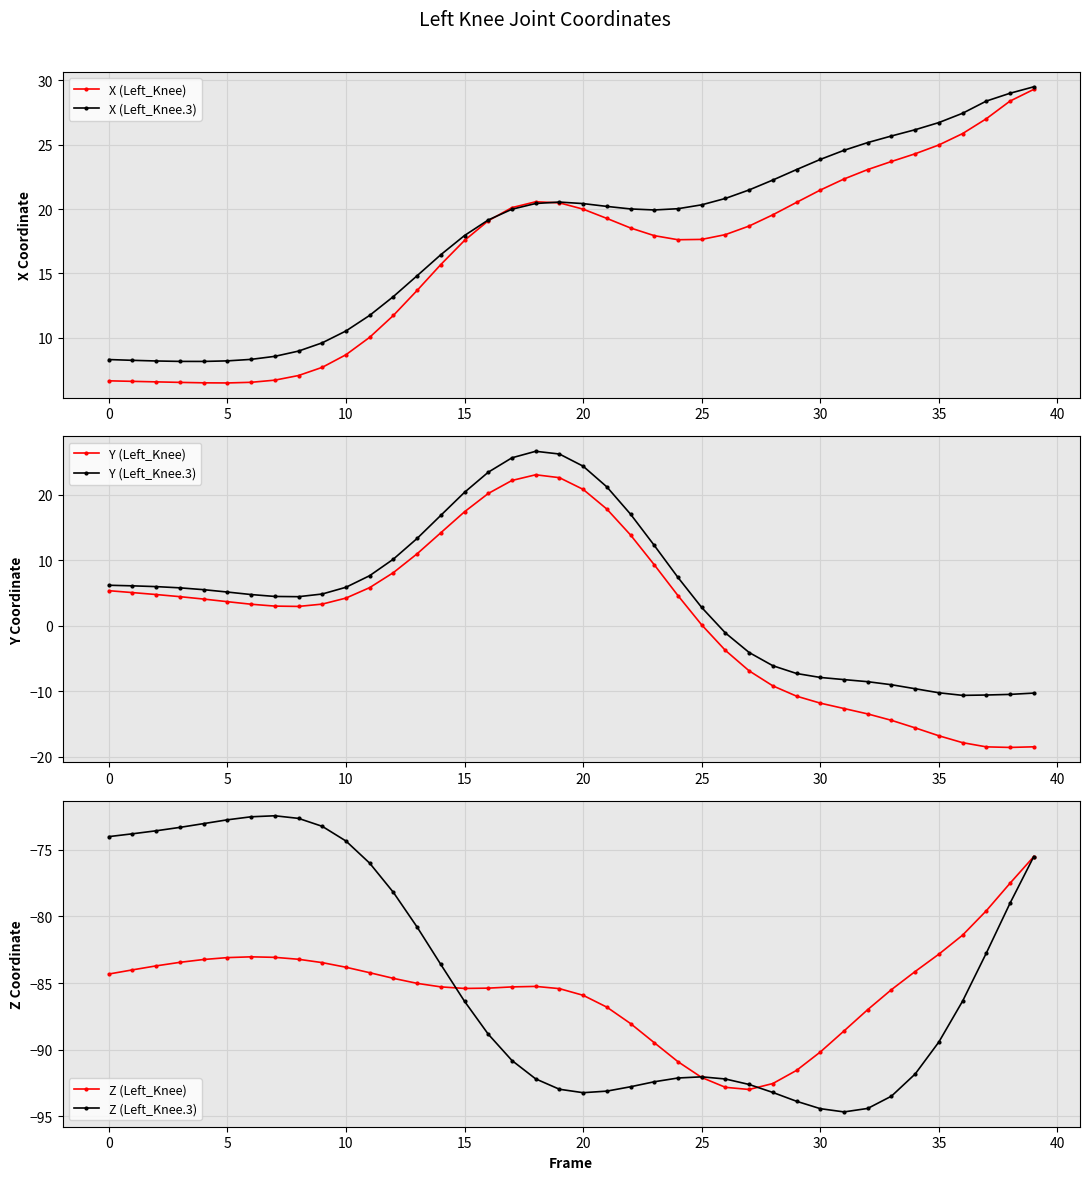

What are all the series names shown in the legend?

X (Left_Knee), X (Left_Knee.3), Y (Left_Knee), Y (Left_Knee.3), Z (Left_Knee), Z (Left_Knee.3)